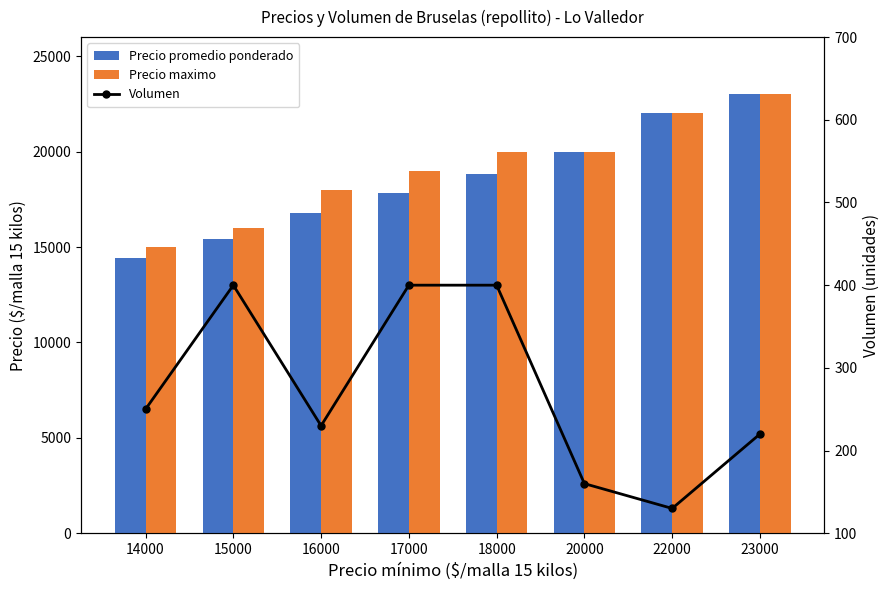

How many series are shown in this chart?

3